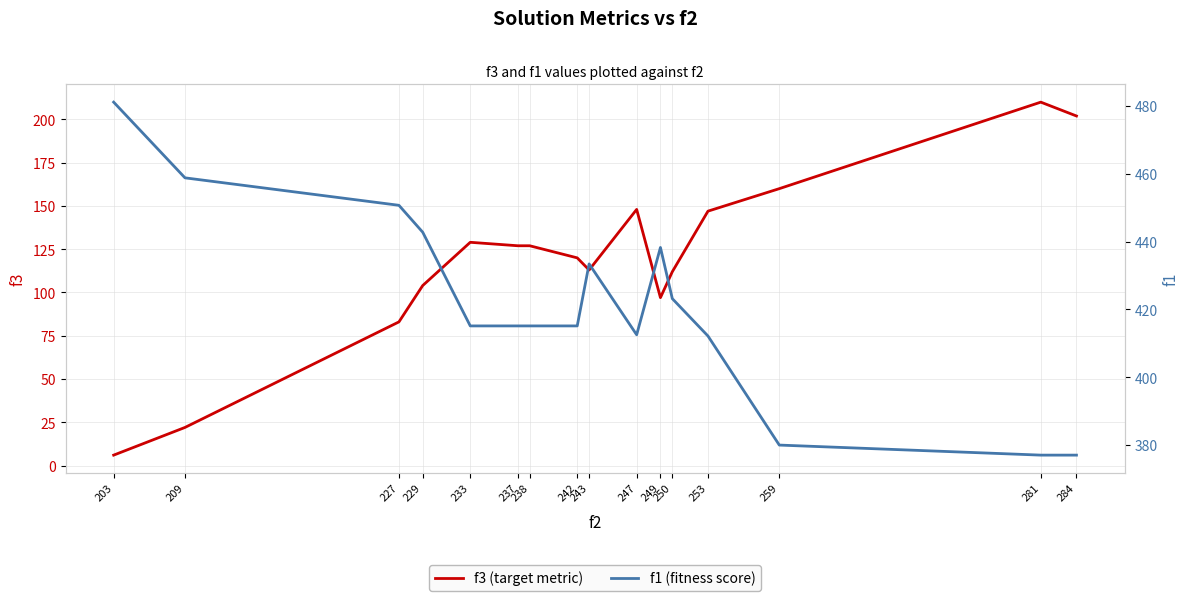

Between 237 and 247, which series saw the biggest shift?

f3 (target metric)